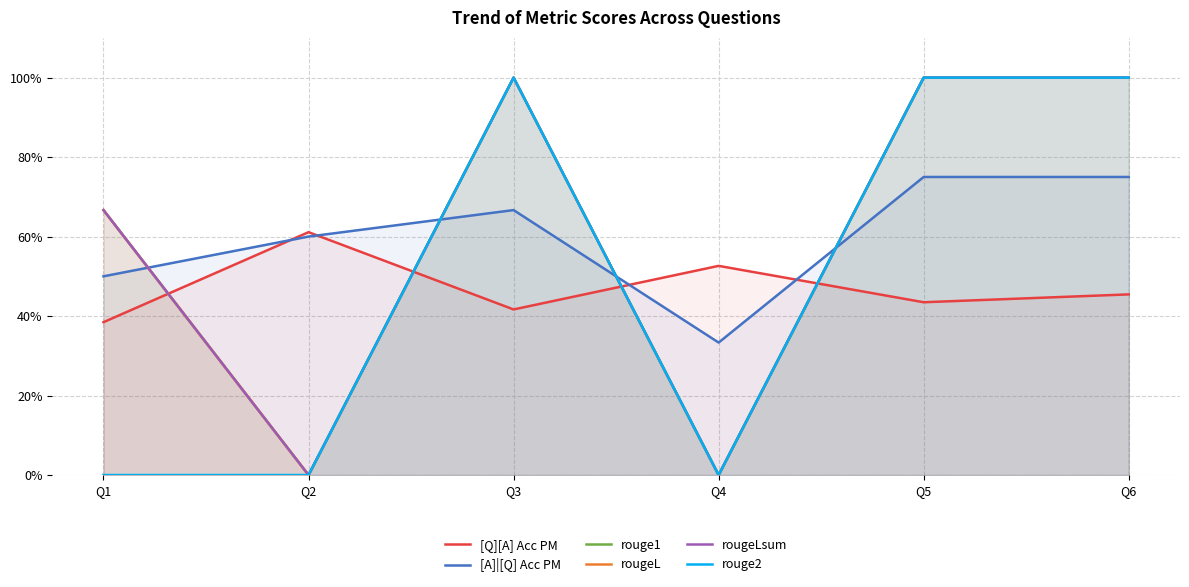

What is the difference between the rouge1 values at Q5 and Q4?

1.0